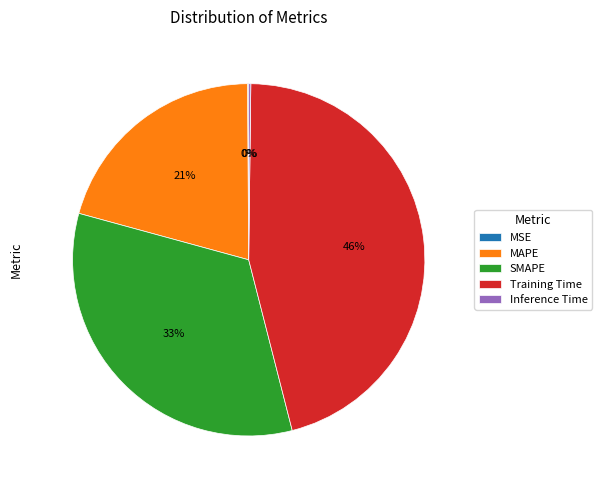

Which category has the biggest portion of the pie?

Training Time